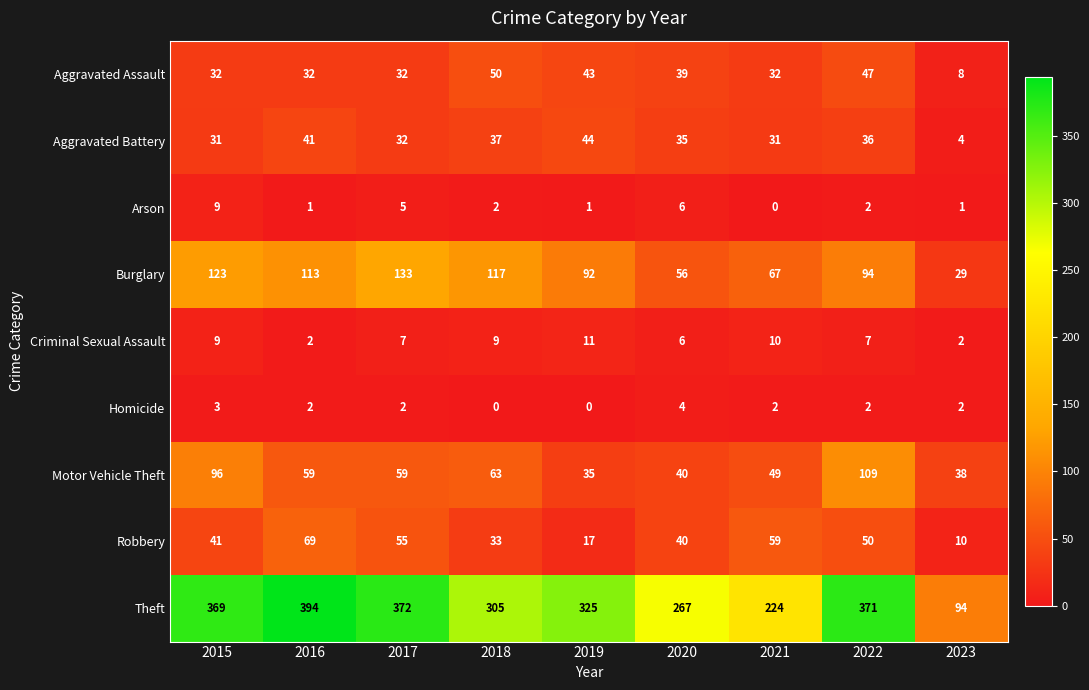

Count the Criminal Sexual Assault values in the range 6 to 9.

5